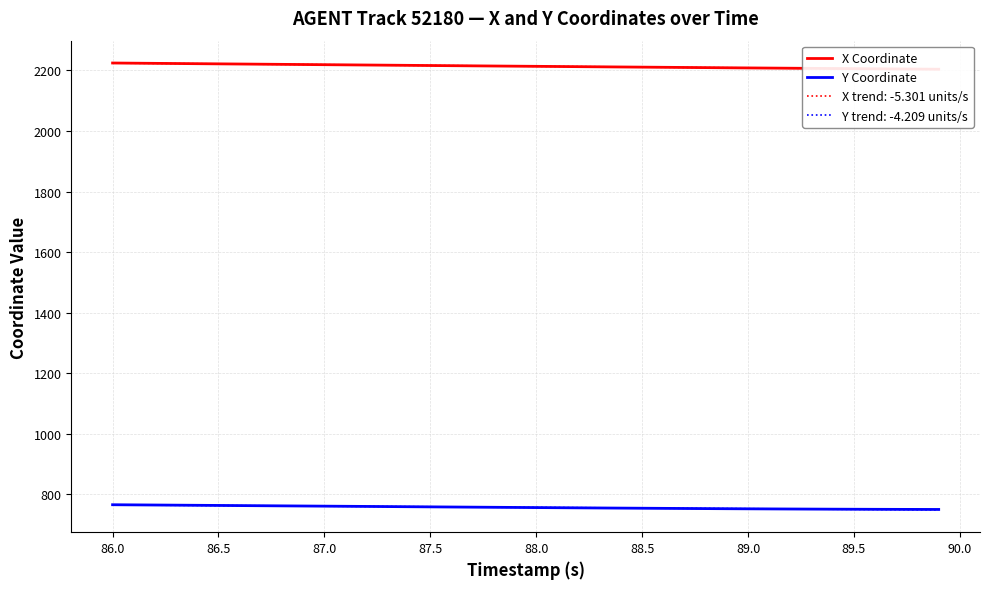

What is the minimum value shown in the chart?

750.5